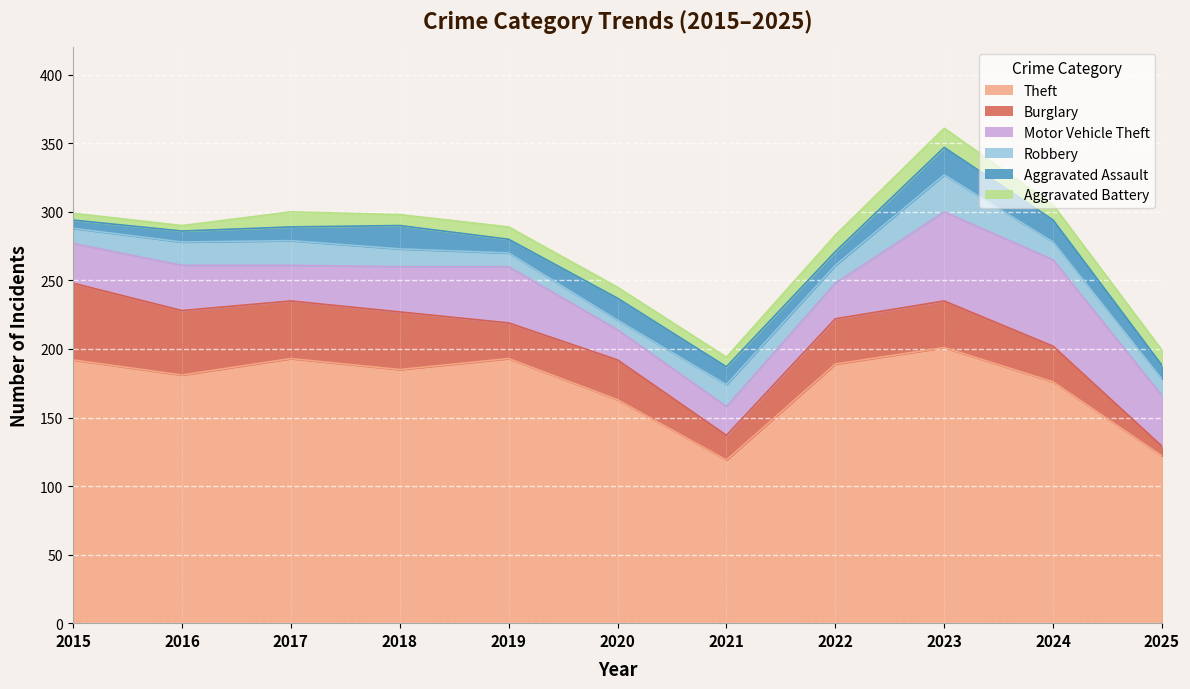

Does the chart display data point markers on the line(s)?

No